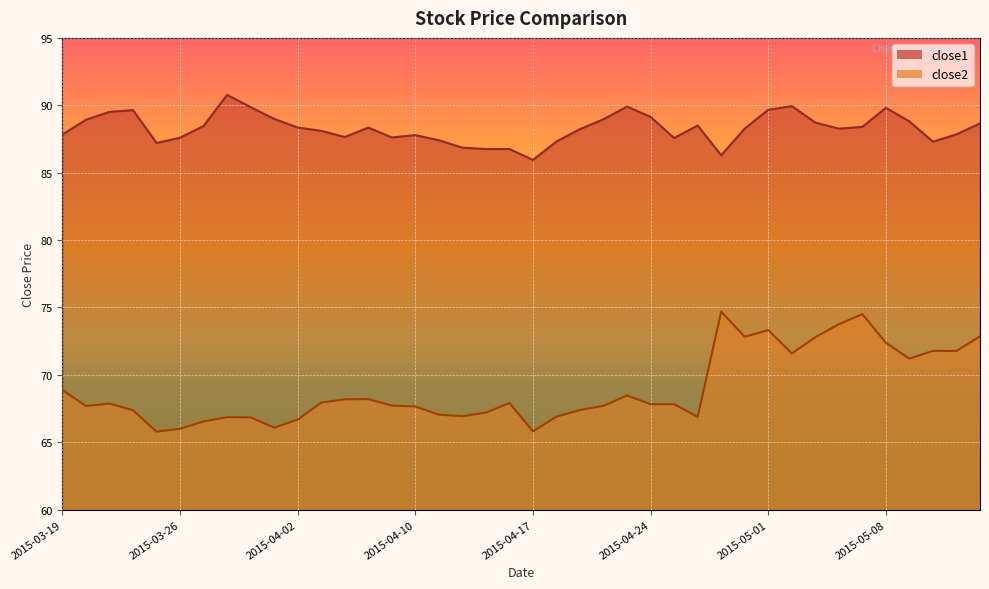

What is the difference between the maximum and minimum values in the close2 series?

8.9